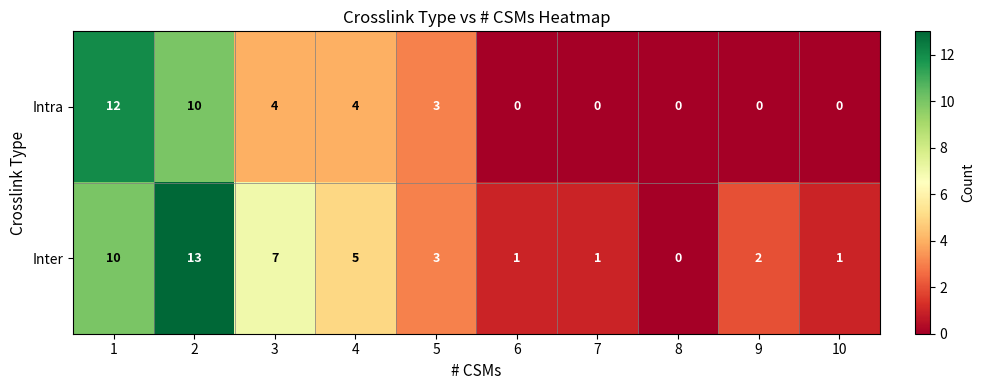

Which category has the lowest value in the Inter series?

8